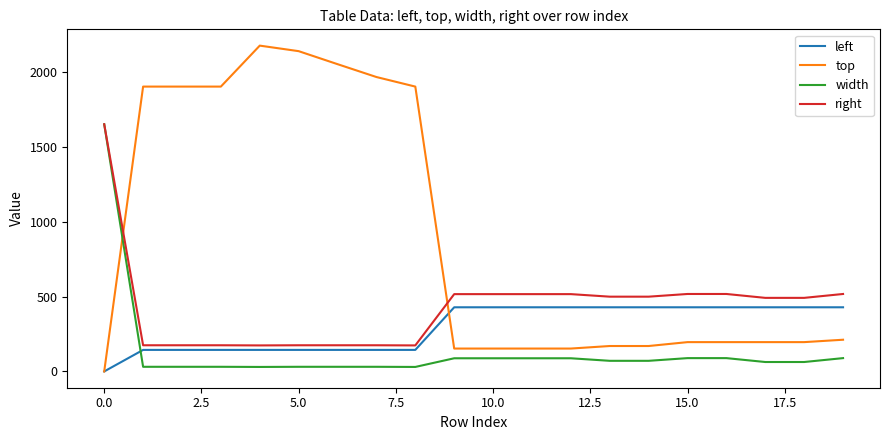

What is the average value of the top series?

896